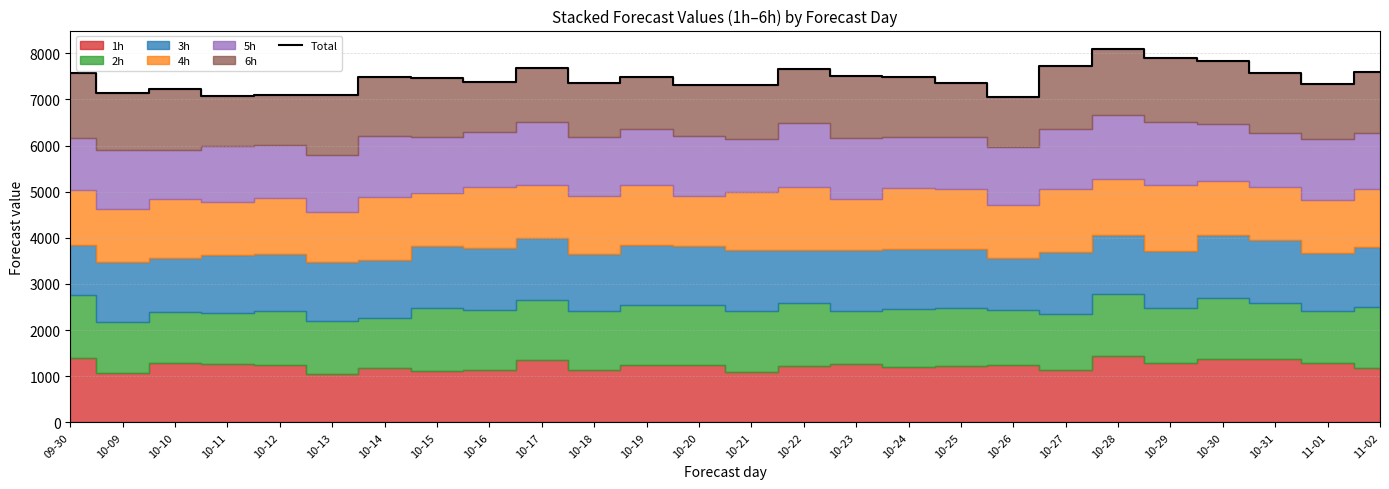

What is the label of the 18th point from the left?

10-25